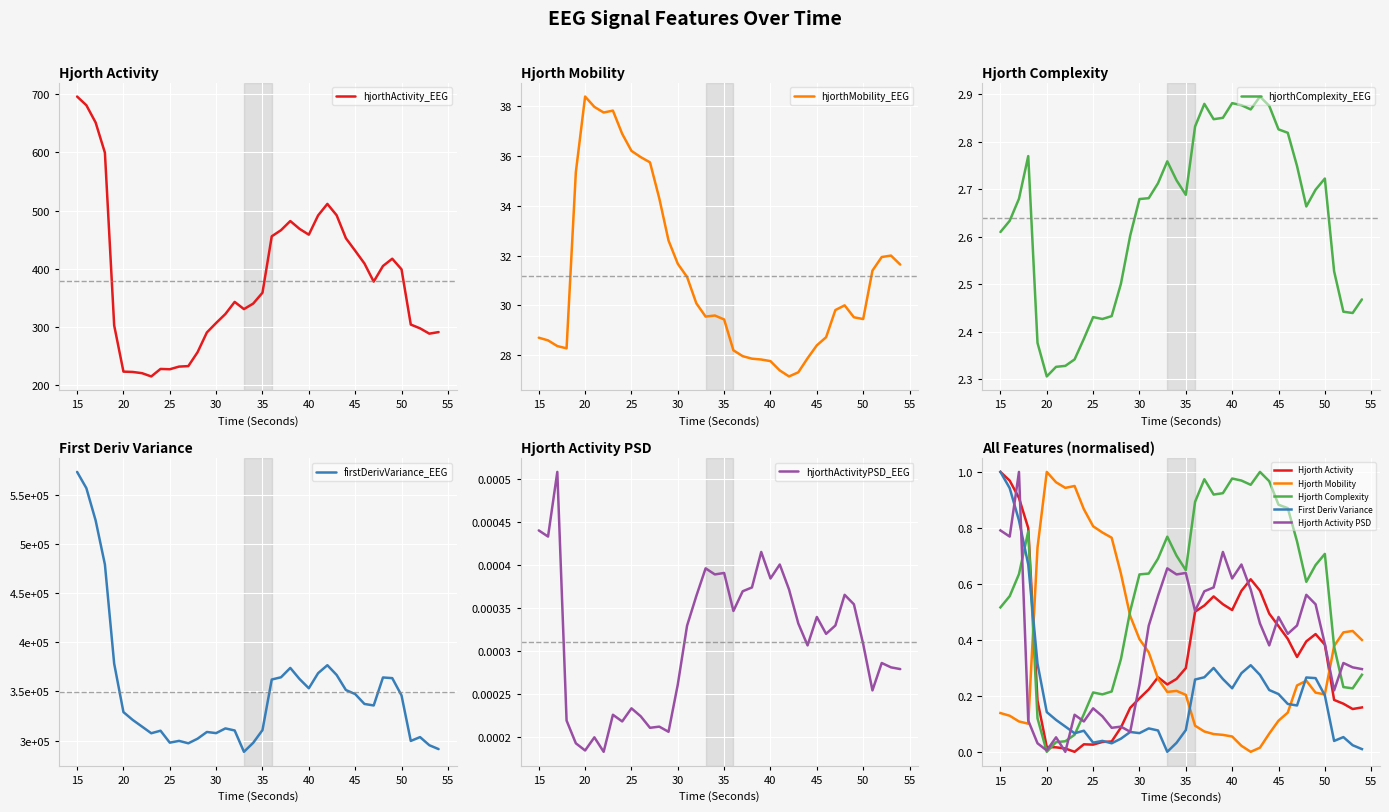

How many interior local valleys does the hjorthActivity_EEG series have?

6